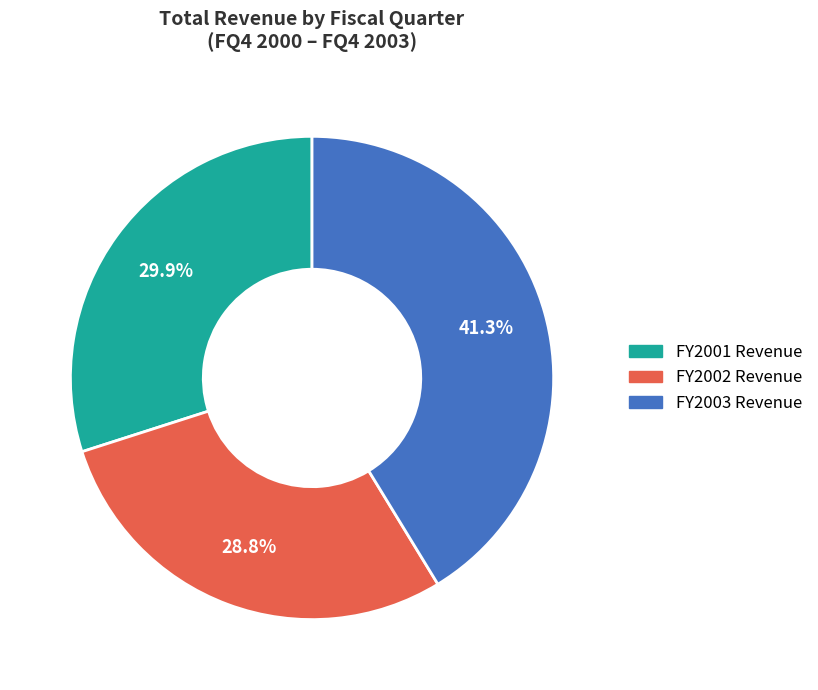

Is there any slice that represents more than half of the pie?

No